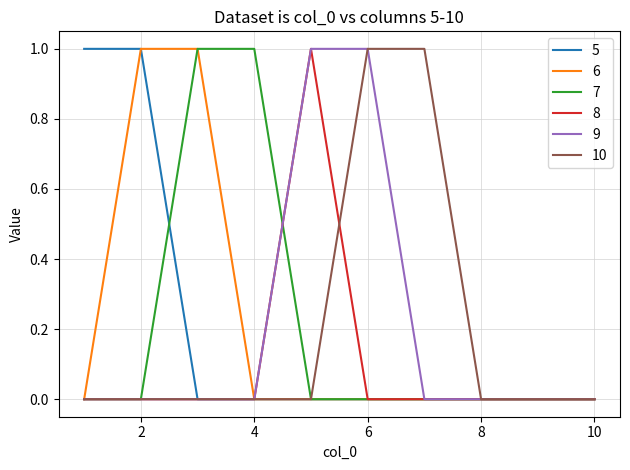

Reading left to right, what are all the values shown in this chart?

5: 1	1	0	0	0	0	0	0	0	0
6: 0	1	1	0	0	0	0	0	0	0
7: 0	0	1	1	0	0	0	0	0	0
8: 0	0	0	0	1	0	0	0	0	0
9: 0	0	0	0	1	1	0	0	0	0
10: 0	0	0	0	0	1	1	0	0	0